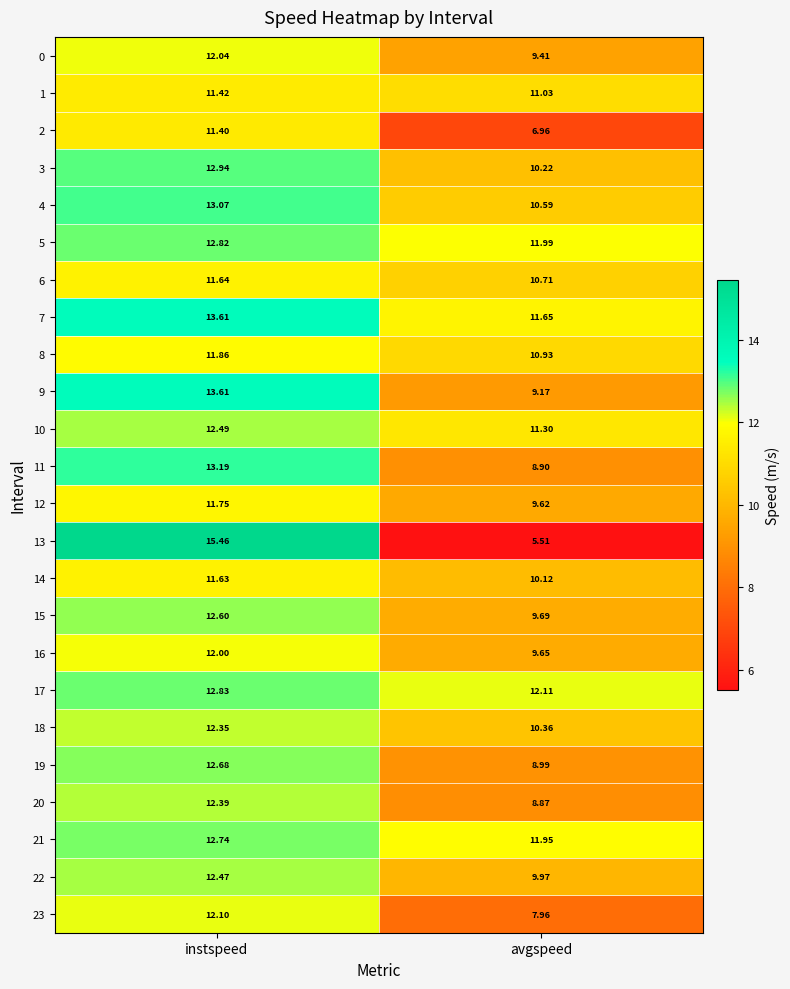

What is the greatest value displayed?

15.5